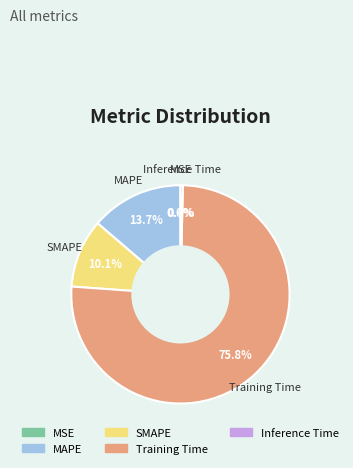

Is it true that Training Time is 90% of the pie?

False